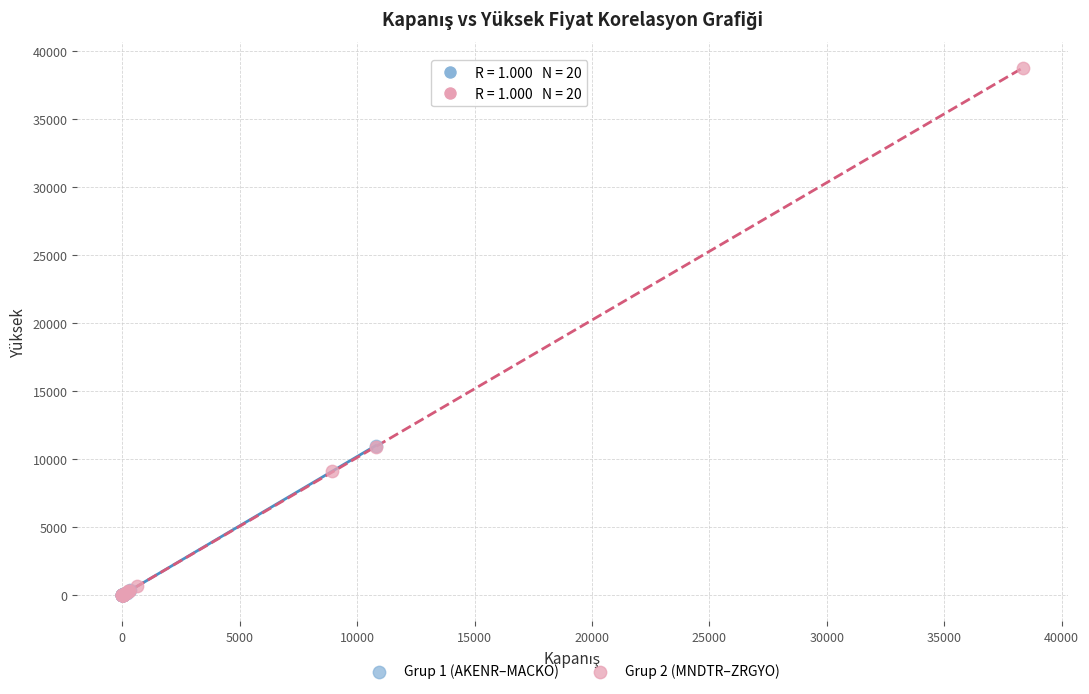

Which series has the widest spread of Y values?

Grup 2 (MNDTR–ZRGYO)